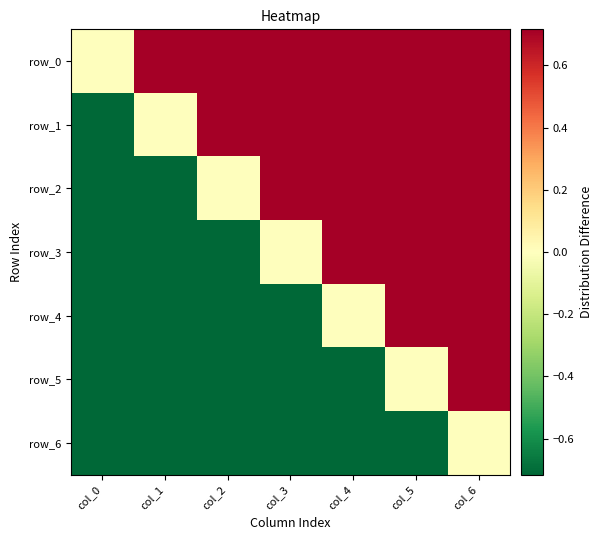

Which series changed the most between col_2 and col_3?

row_2